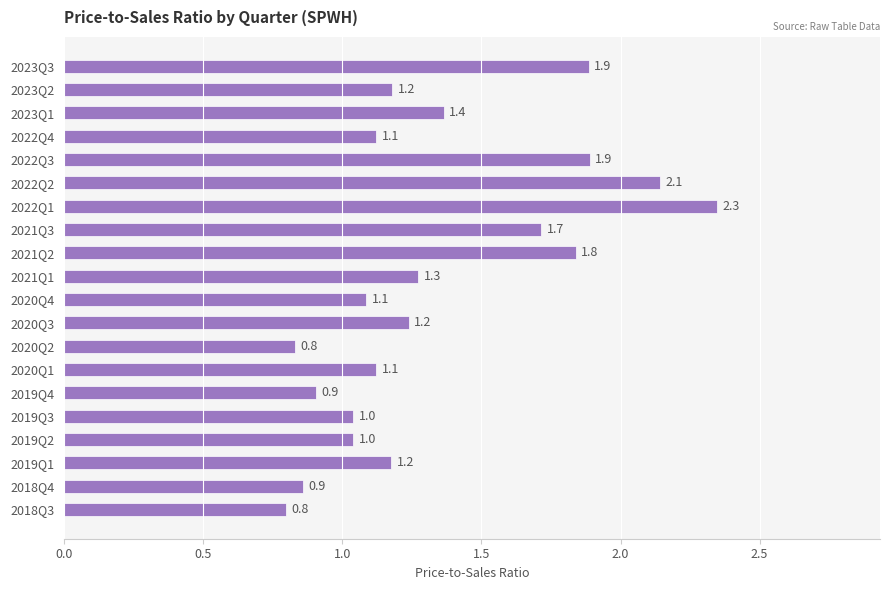

Reading bottom to top, what are all the values shown in this chart?

2018Q3=0.8	2018Q4=0.9	2019Q1=1.2	2019Q2=1.0	2019Q3=1.0	2019Q4=0.9	2020Q1=1.1	2020Q2=0.8	2020Q3=1.2	2020Q4=1.1	2021Q1=1.3	2021Q2=1.8	2021Q3=1.7	2022Q1=2.3	2022Q2=2.1	2022Q3=1.9	2022Q4=1.1	2023Q1=1.4	2023Q2=1.2	2023Q3=1.9